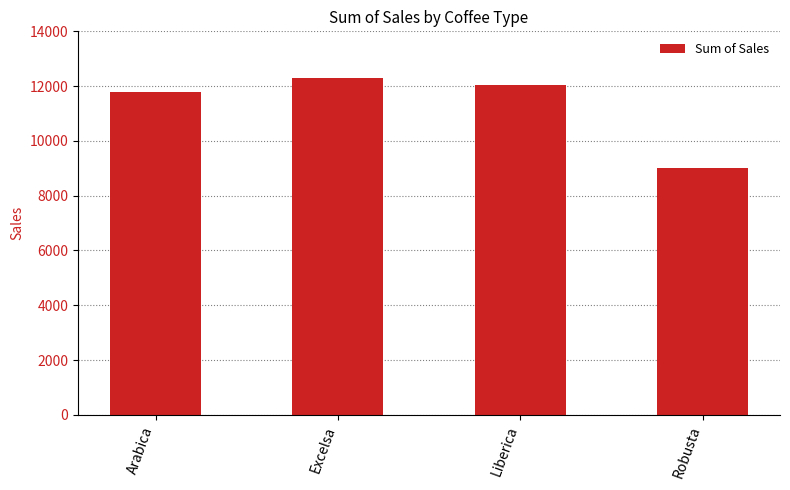

Does the chart contain any negative values?

No